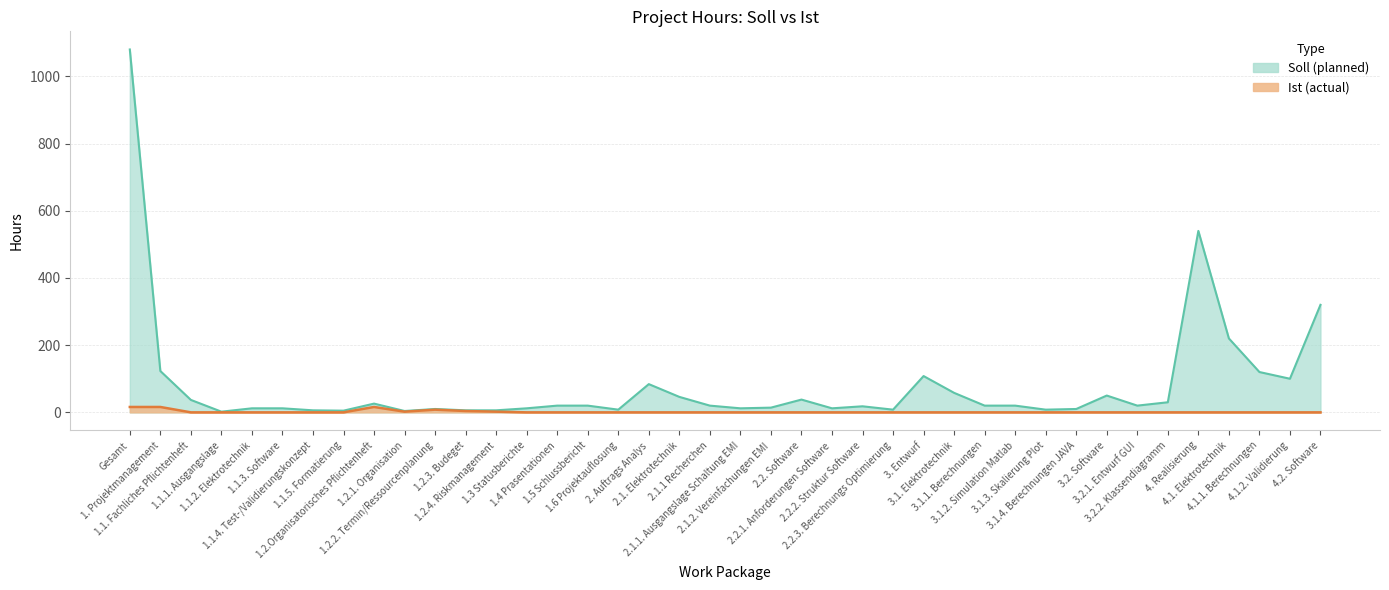

What is the difference between the maximum and minimum values in the Ist series?

16